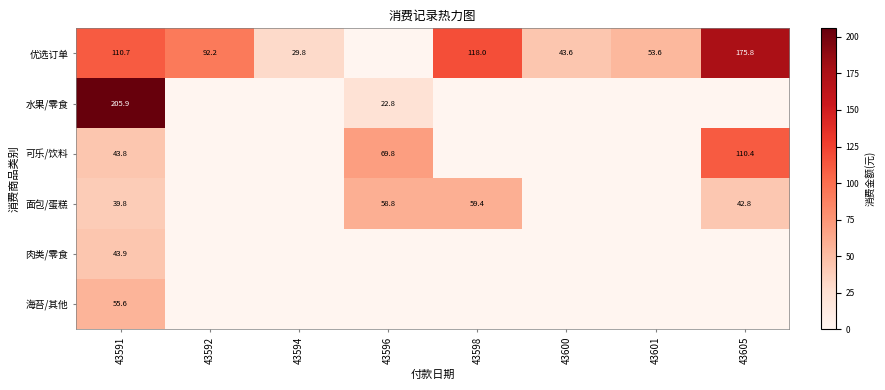

Is it true that 优选订单 equals 173.5 at 43591?

False